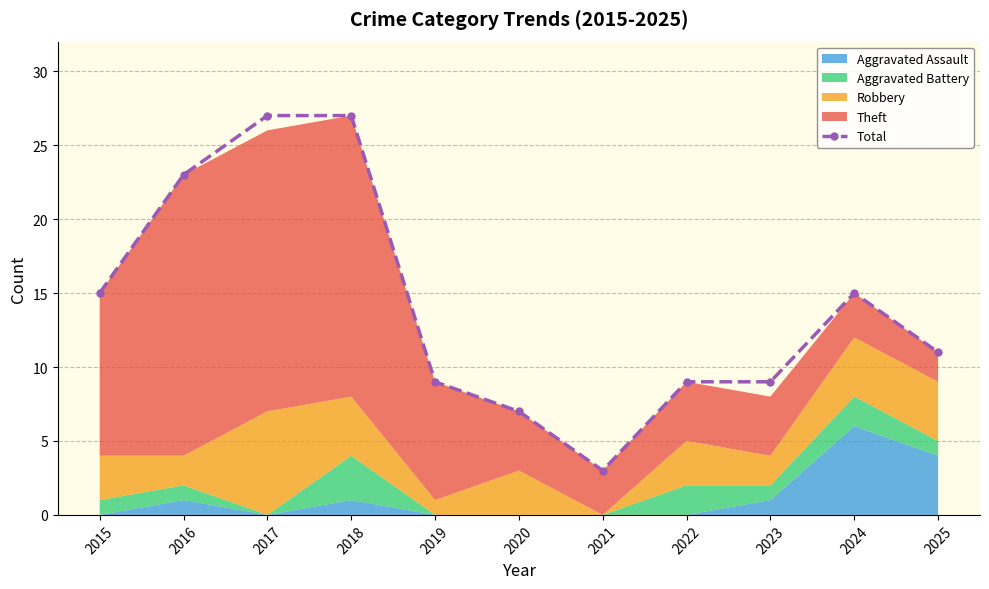

The chart shows a value of 3 at 2021. True or false?

True